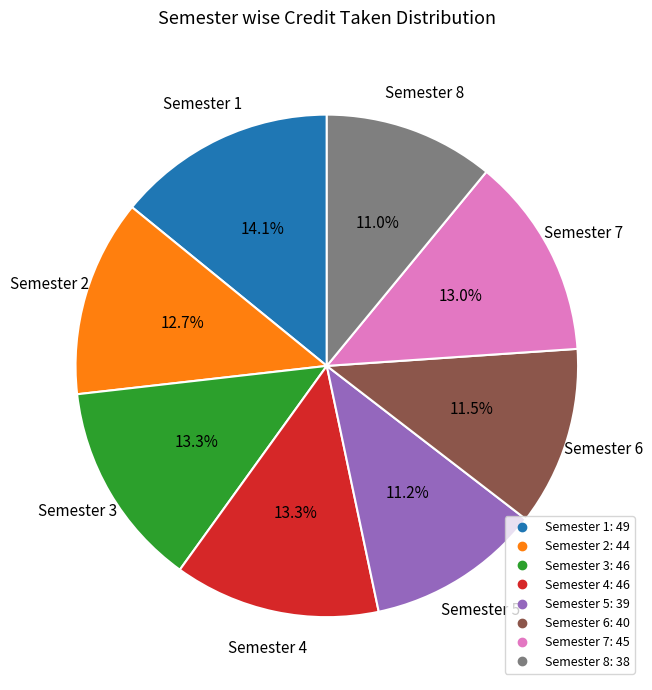

What is the largest slice in the pie chart?

Semester 1